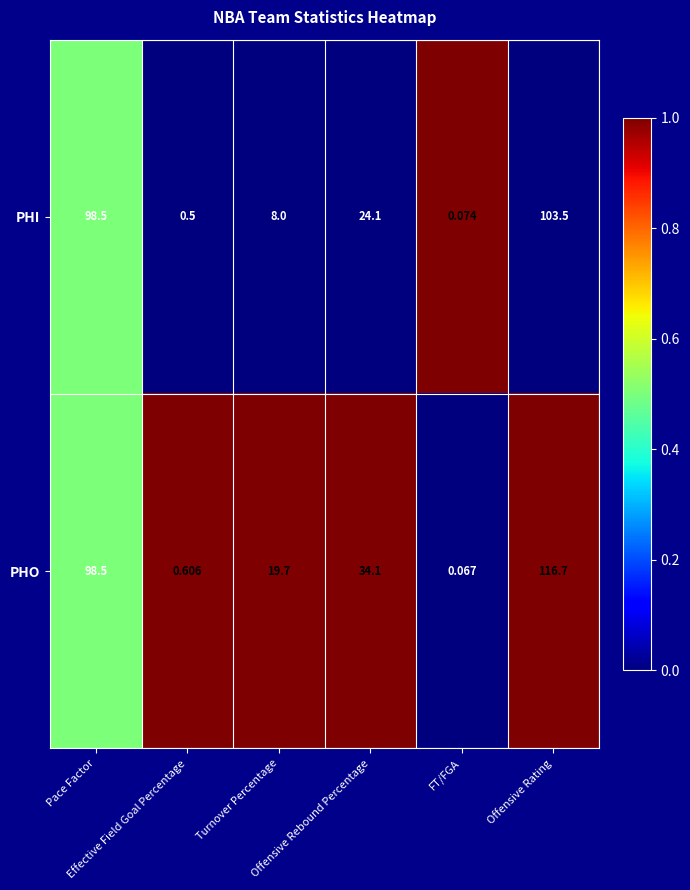

What is the maximum value shown in the chart?

116.7